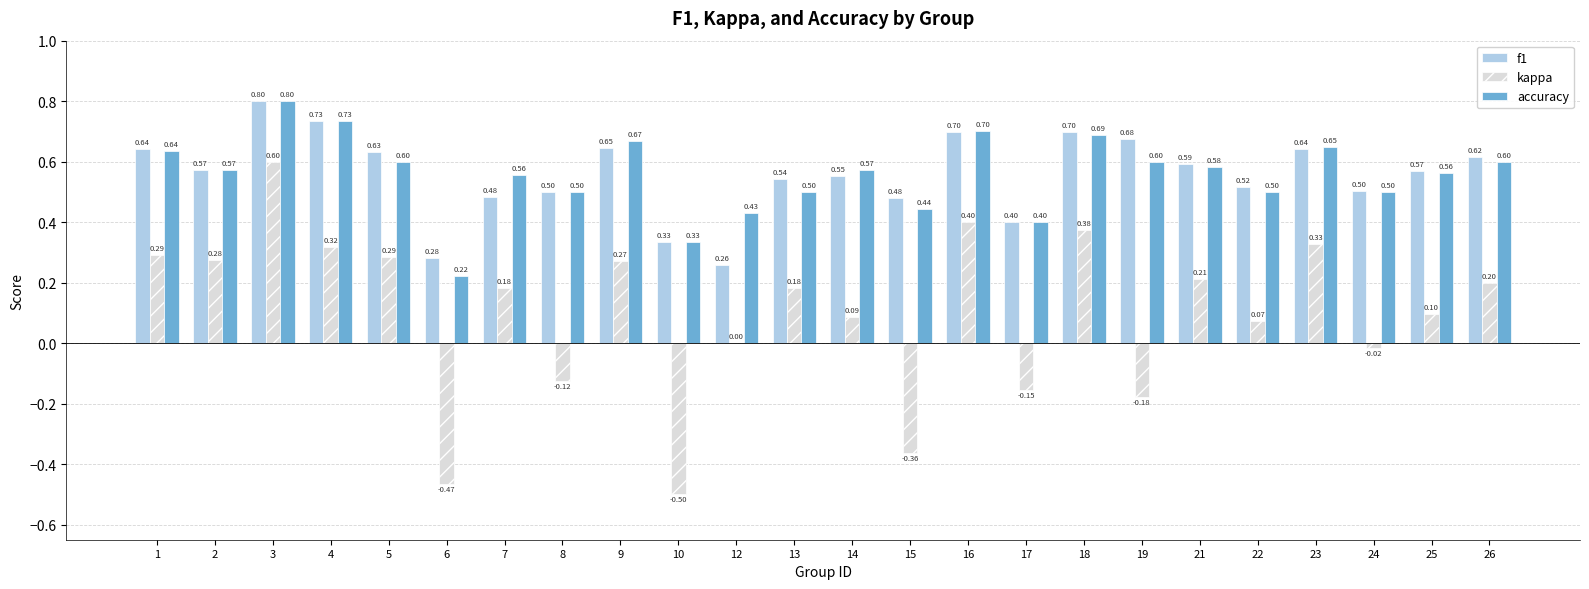

What is the total value across all series at 12?

0.7